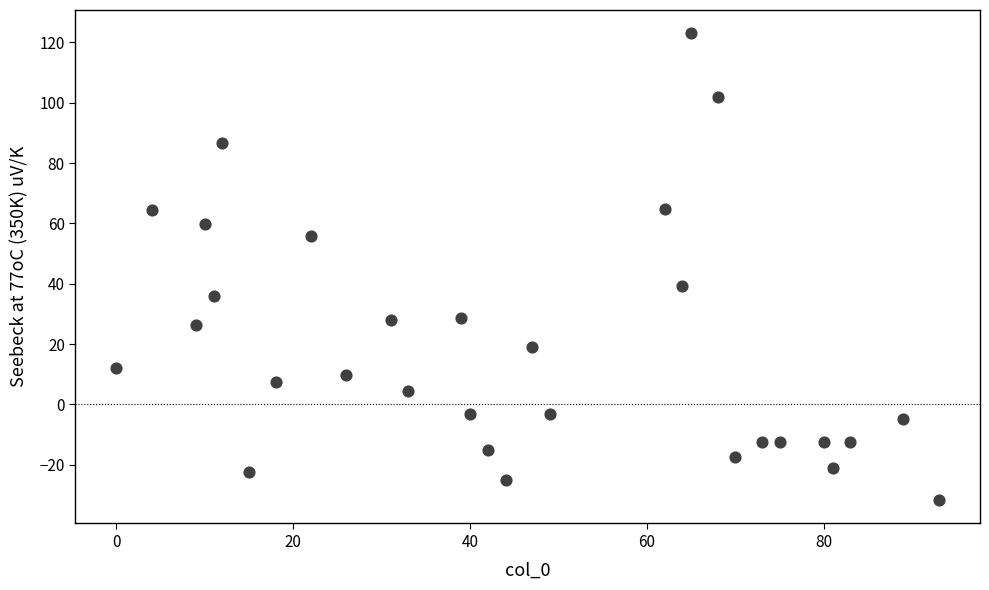

What Y value in the scatter plot is closest to 45?

39.3